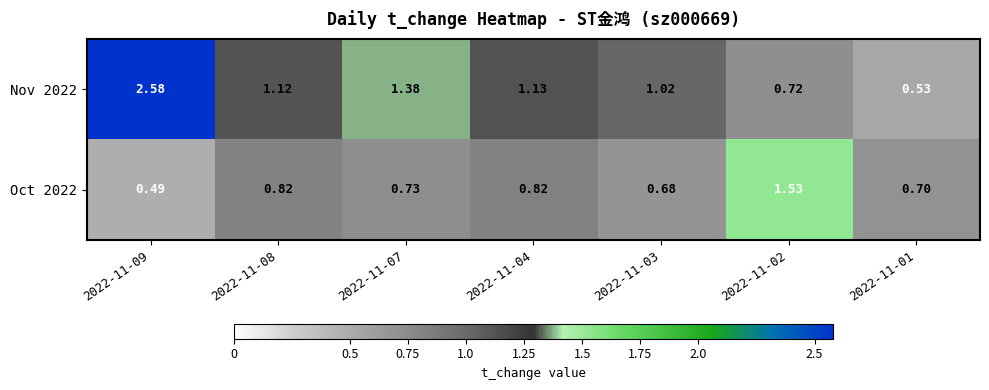

Is the value of Nov 2022 at 2022-11-09 greater than the value of Oct 2022 at 2022-11-04?

Yes